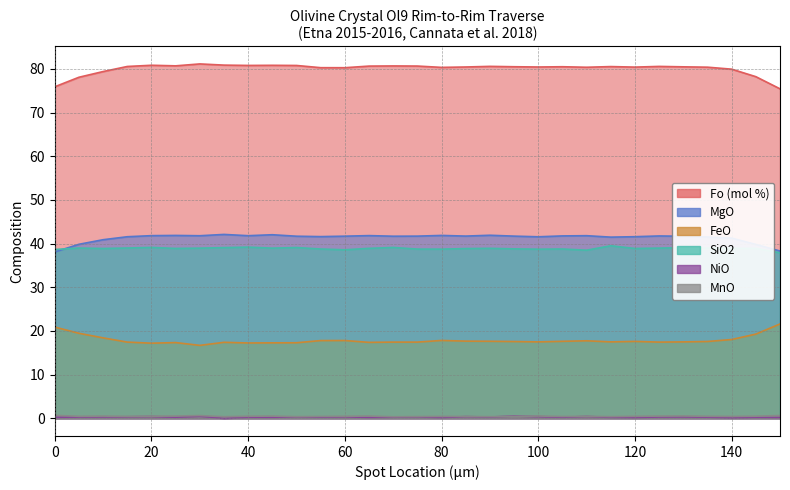

What is the difference between the maximum and second lowest values in the NiO series?

0.4